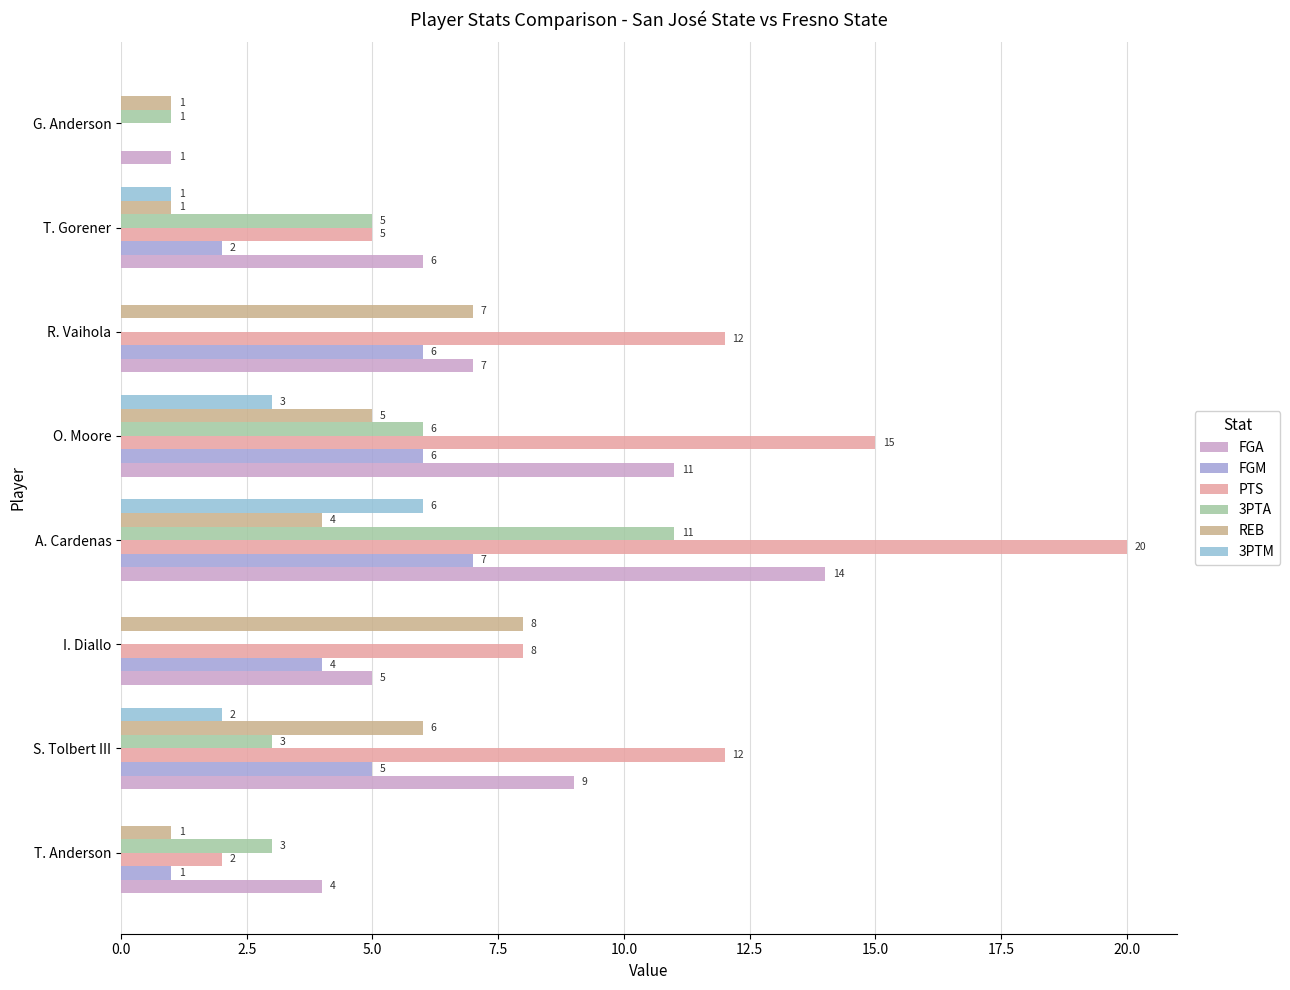

How many categories are shown in the chart?

8